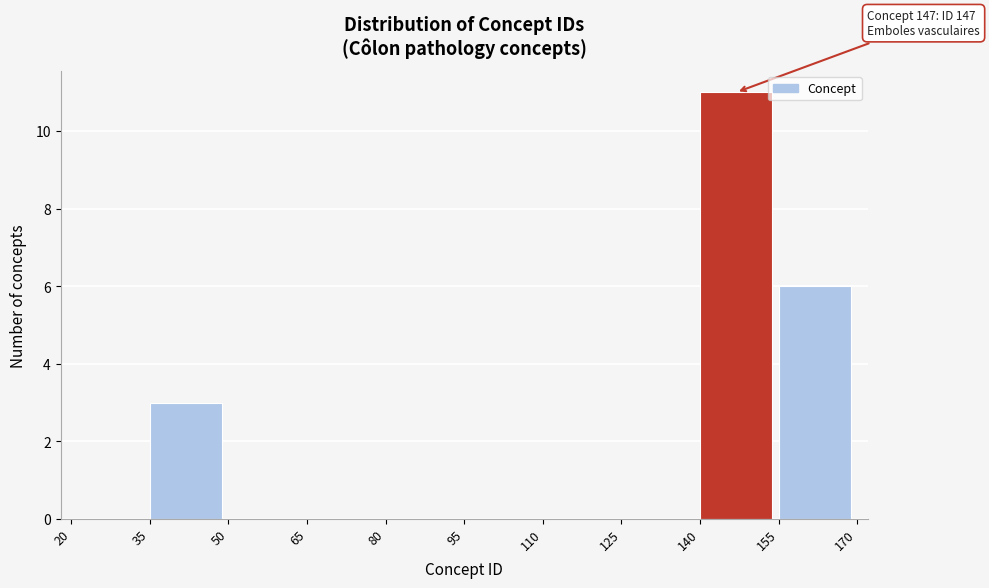

Over which range of the x-axis is the bar tallest?

140 to 155